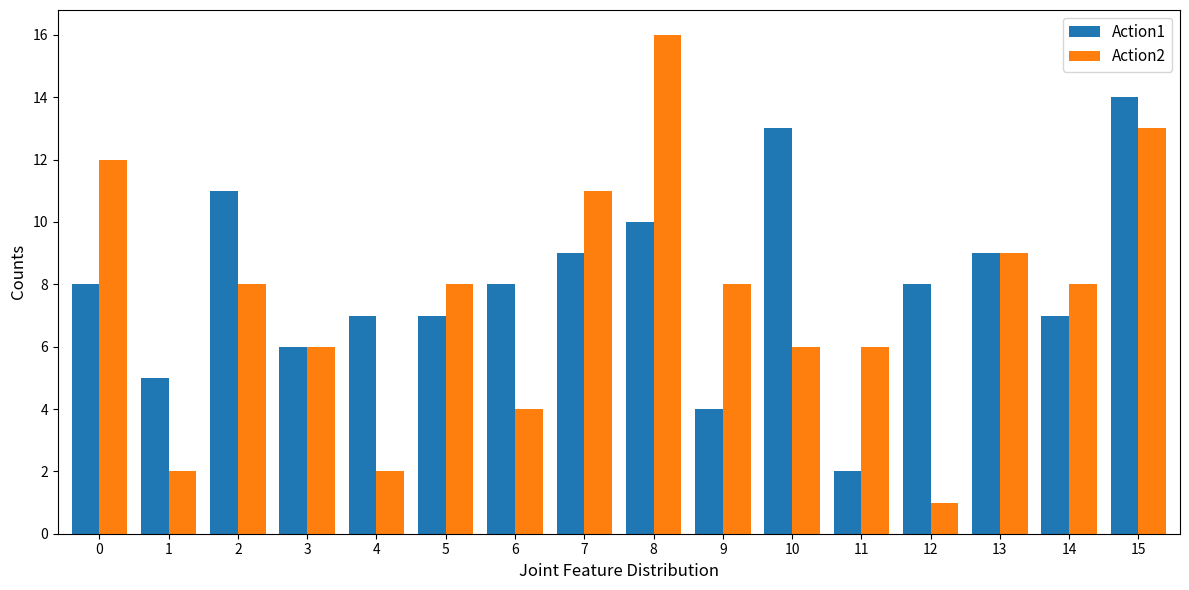

What is the spread (max minus min) of values at 6?

4